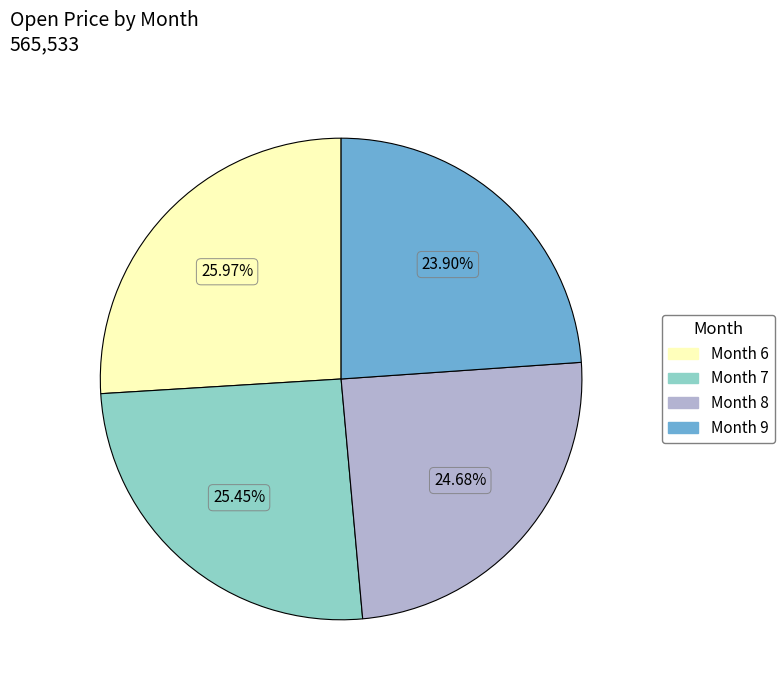

Is there any slice that represents more than half of the pie?

No